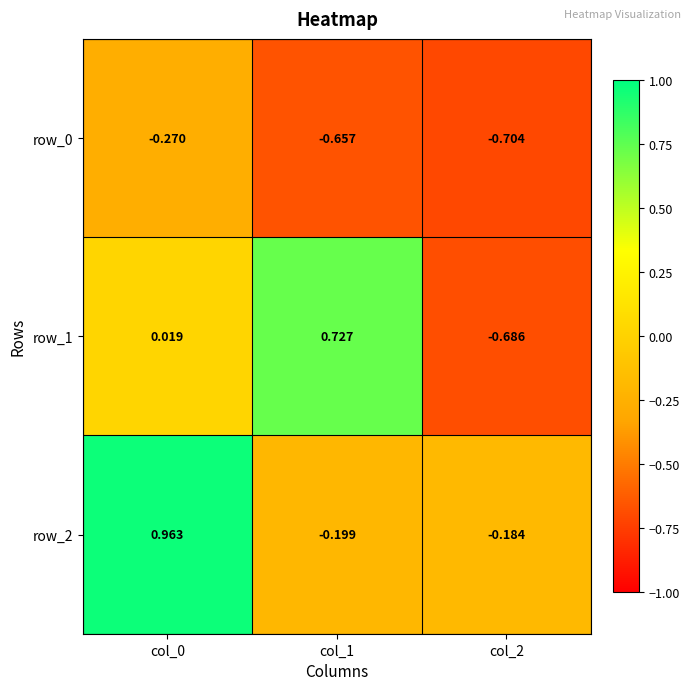

How many series are shown in this chart?

3